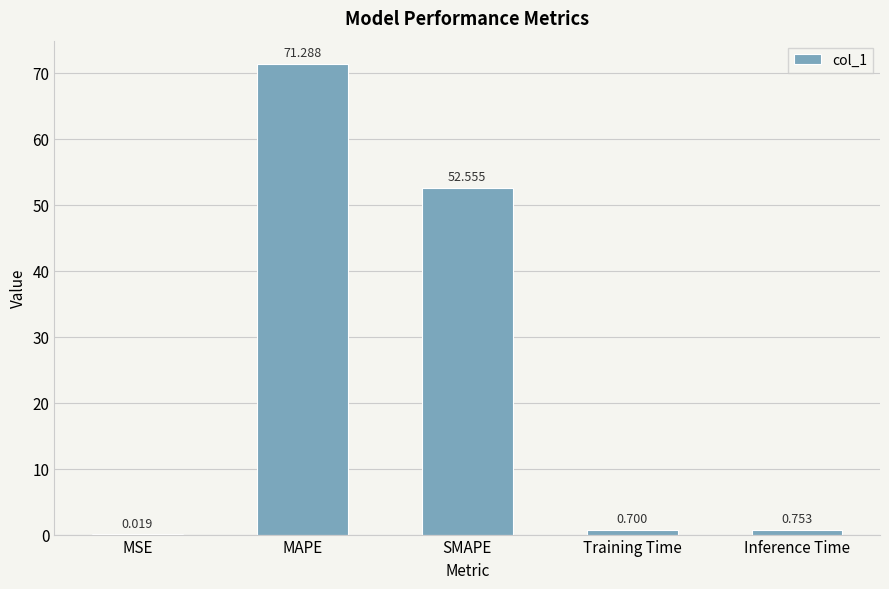

Which has a higher value, SMAPE or Training Time?

SMAPE